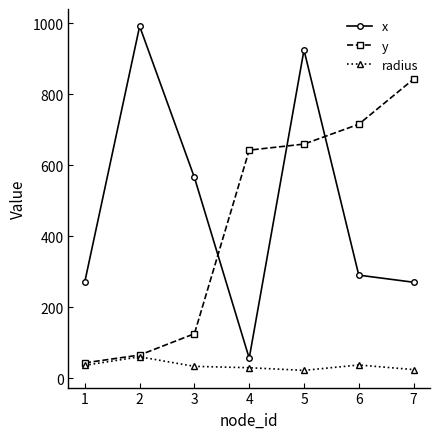

What is the highest value of the radius series?

61.0